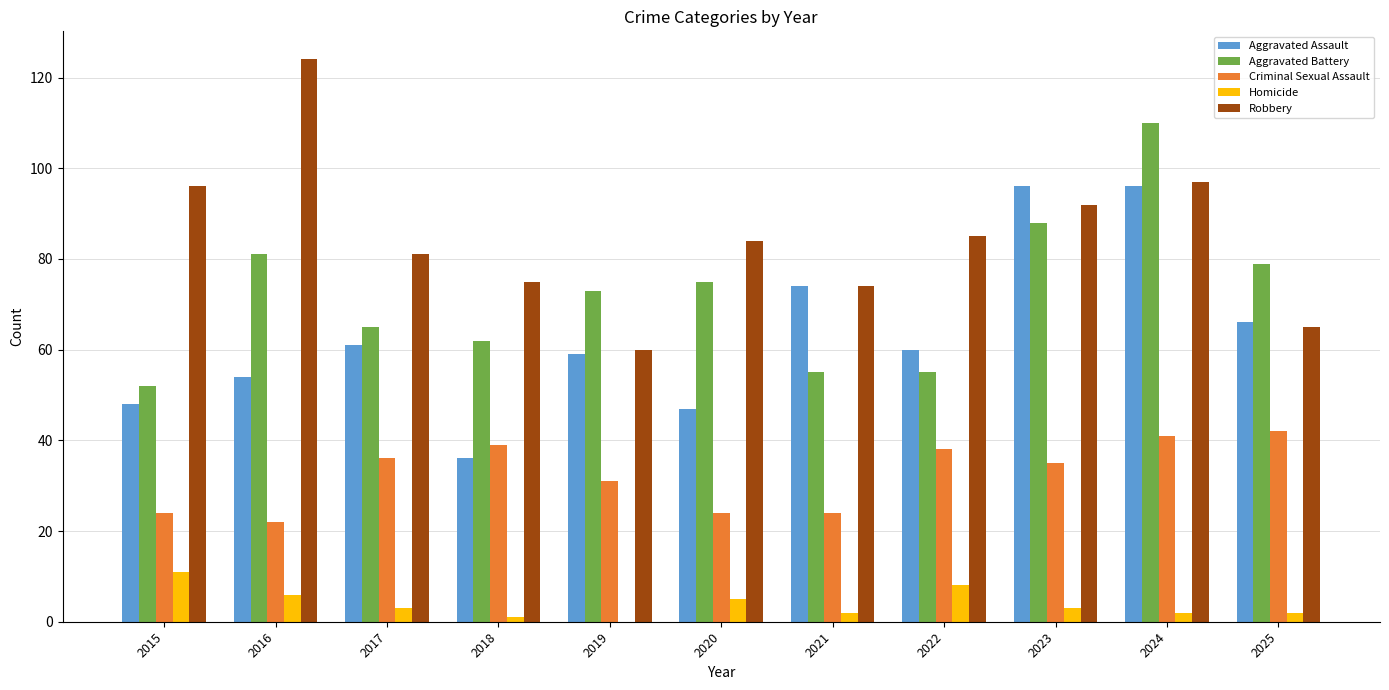

What is the total value across all series at 2023?

314